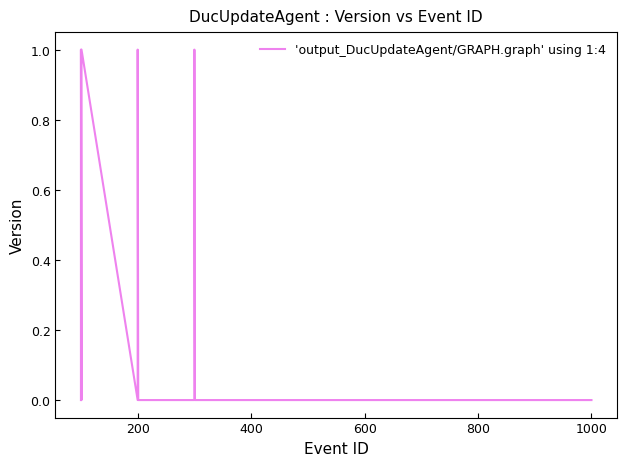

How many distinct data groups are displayed?

1